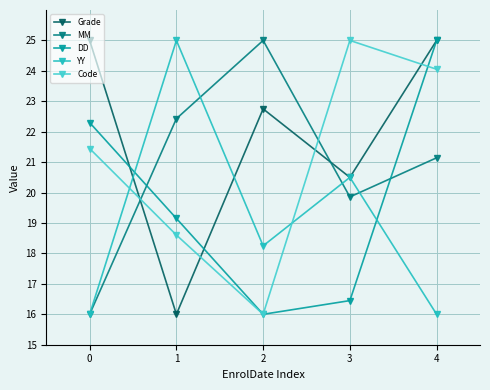

What is the difference between the maximum and minimum values in the DD series?

9.0